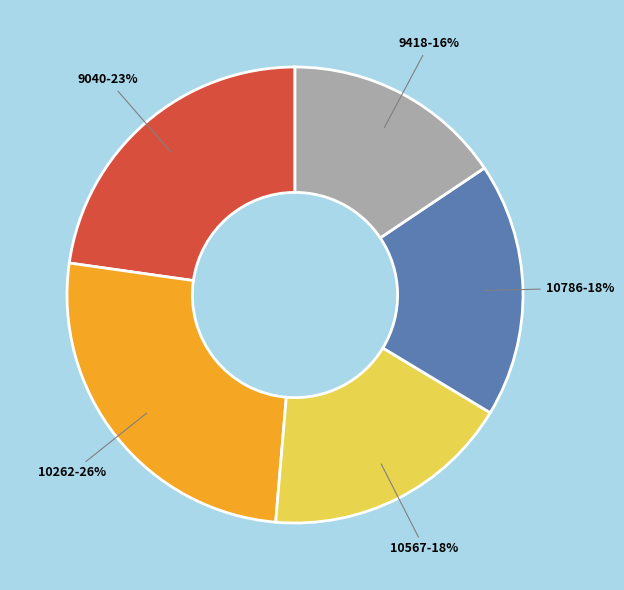

Is there any slice that represents more than half of the pie?

No